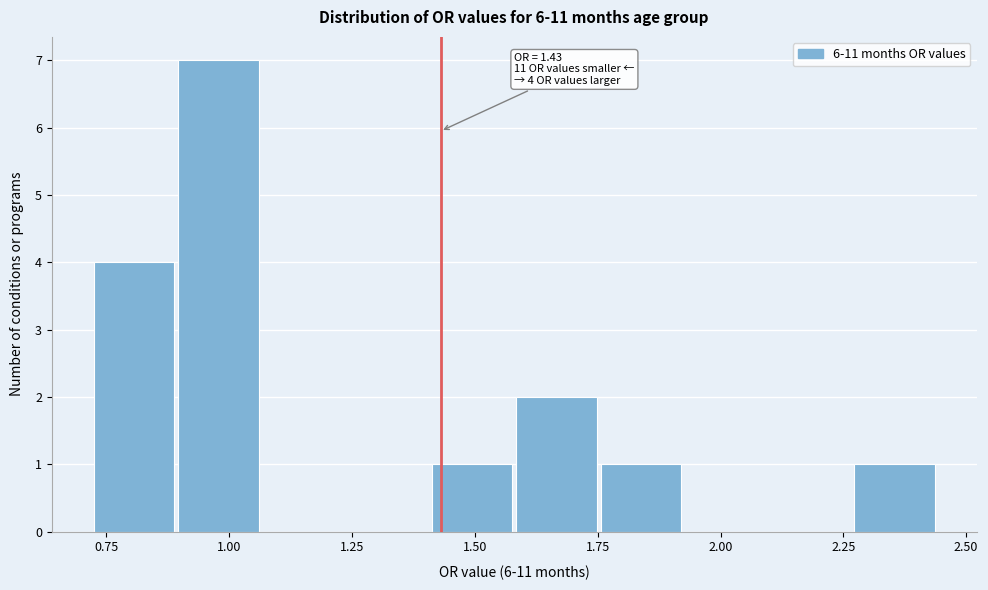

Around what value on the x-axis is the tallest bar? Give the approximate position of its centre, as read against the axis.

1.00